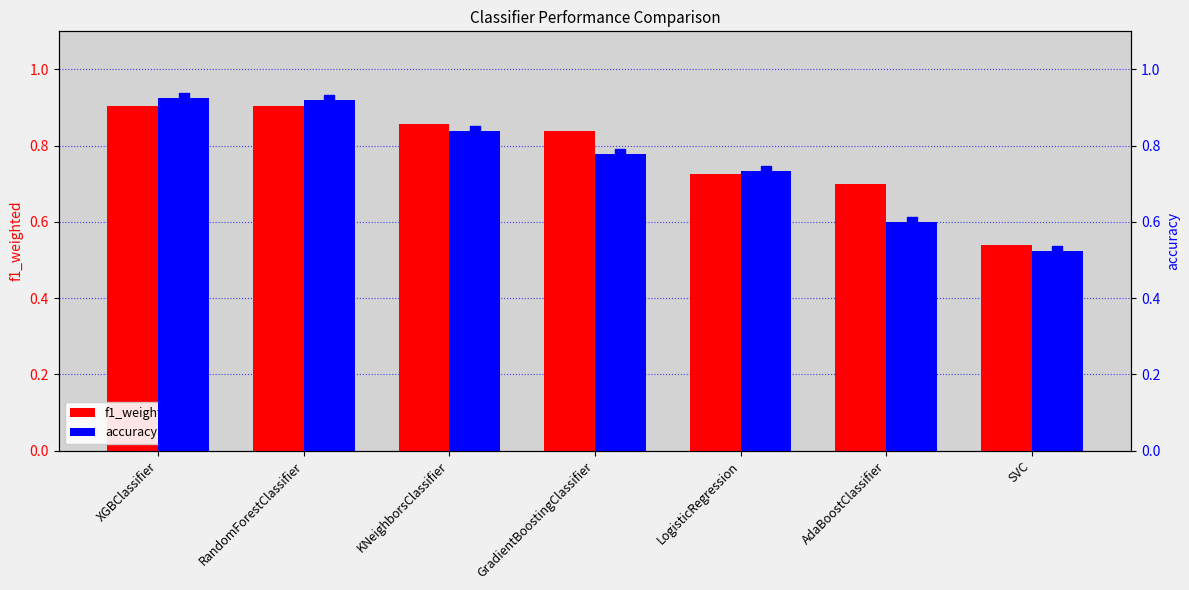

What is the total value across all series at AdaBoostClassifier?

1.3